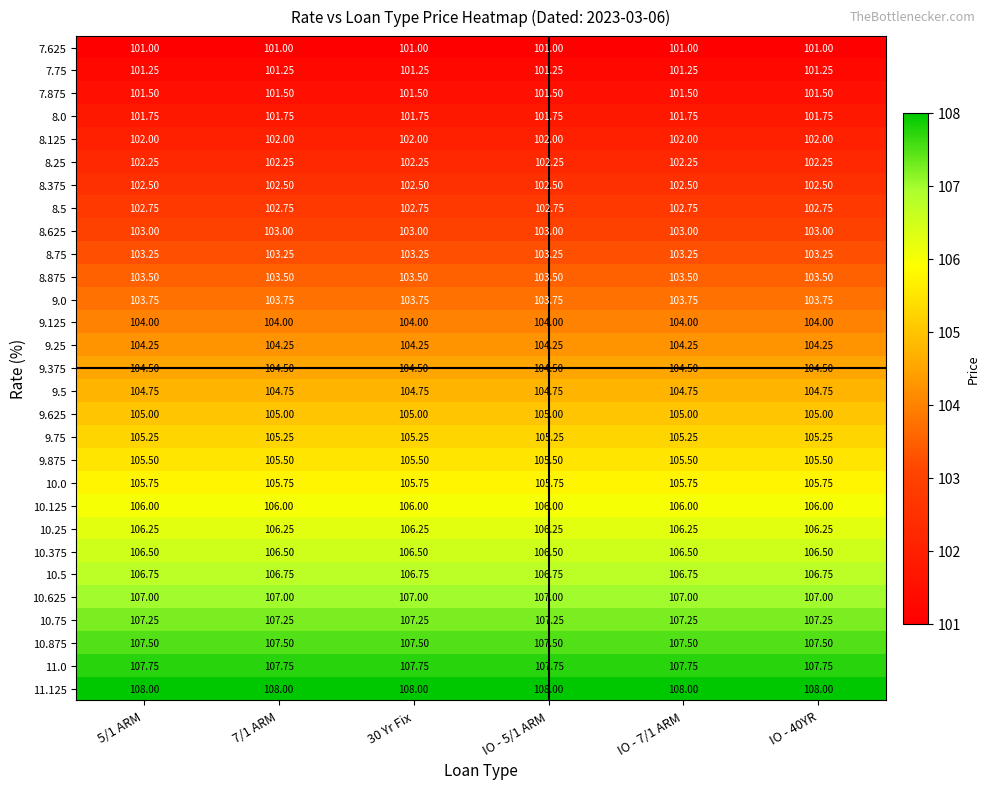

Rank the series by their maximum value, from highest to lowest.

11.125, 11.0, 10.875, 10.75, 10.625, 10.5, 10.375, 10.25, 10.125, 10.0, 9.875, 9.75, 9.625, 9.5, 9.375, 9.25, 9.125, 9.0, 8.875, 8.75, 8.625, 8.5, 8.375, 8.25, 8.125, 8.0, 7.875, 7.75, 7.625